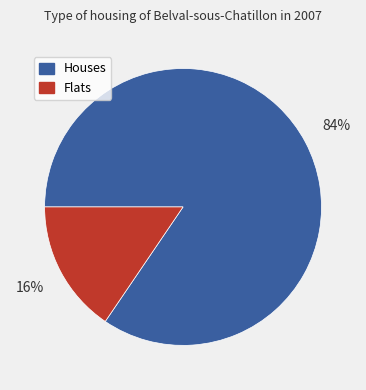

To the nearest percent, what is the average slice percentage?

50%